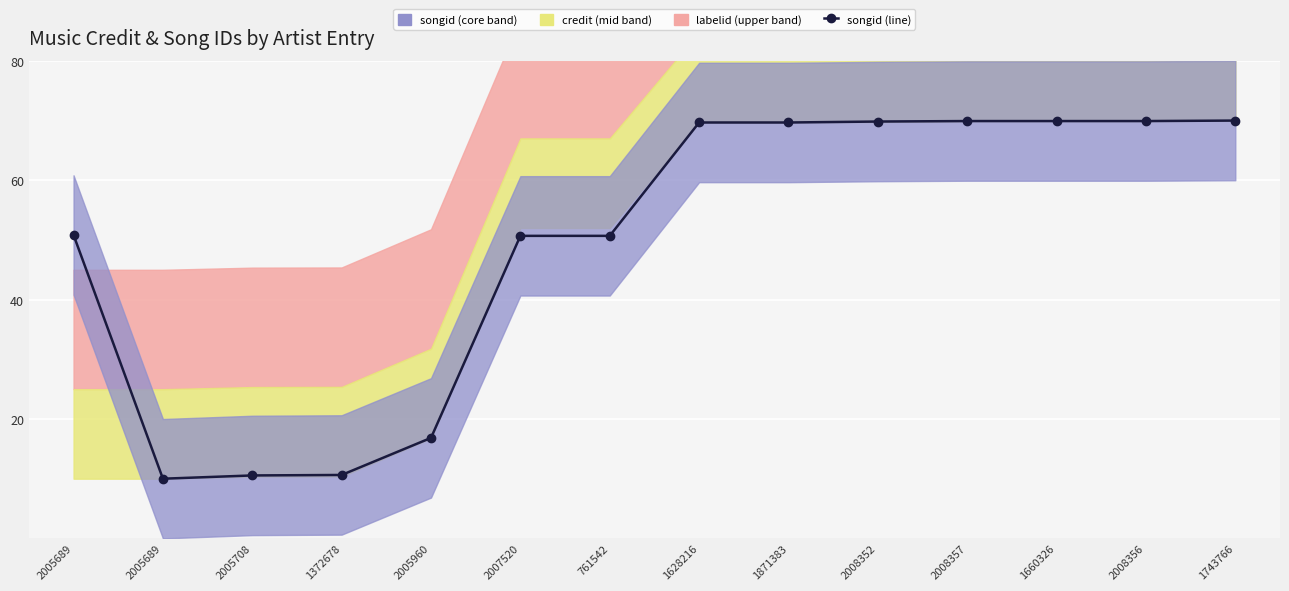

Reading right to left, list all the values displayed in this chart.

70.0	69.9	69.9	69.9	69.8	69.7	69.7	50.7	50.7	16.8	10.6	10.5	10.0	50.8